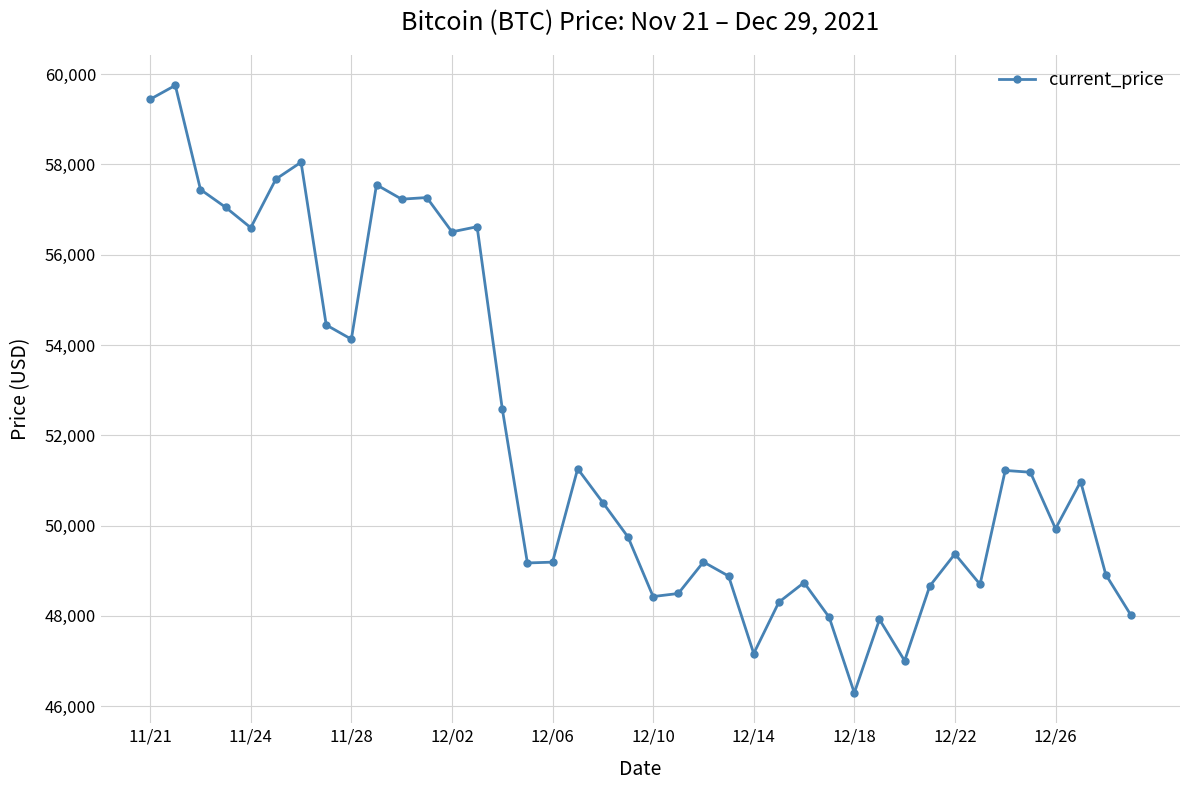

What is the smallest value displayed?

46296